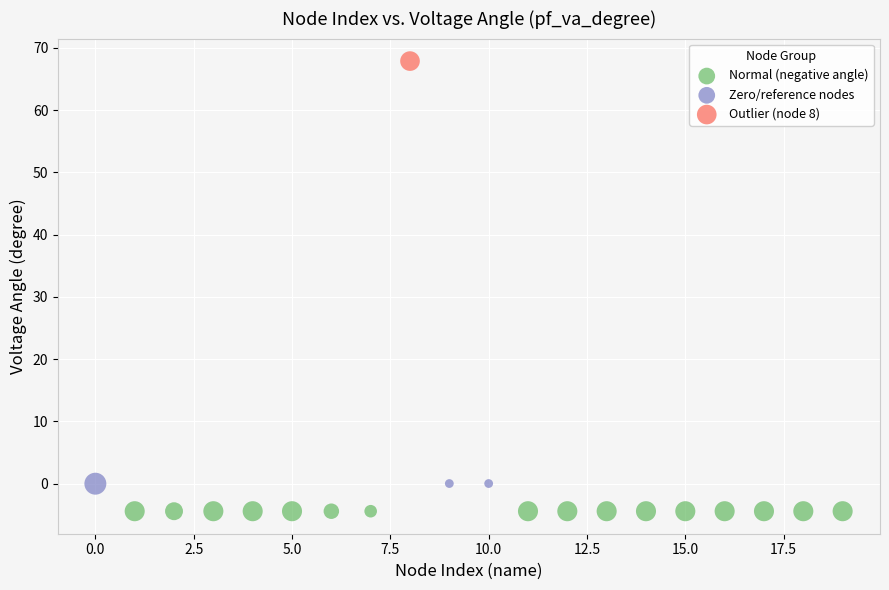

Which series reaches the minimum Y coordinate?

Normal (negative angle)